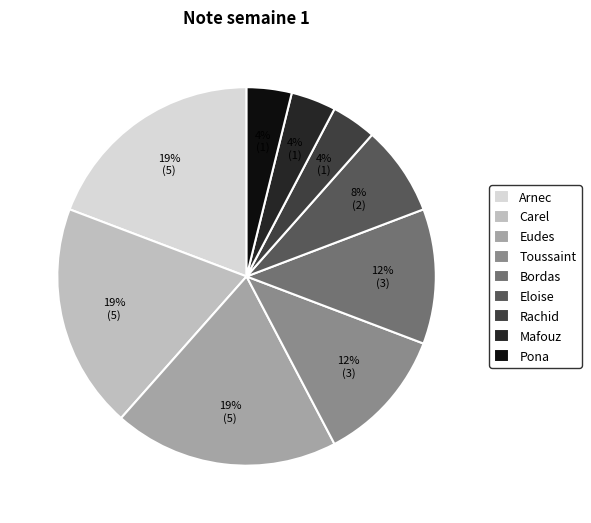

Is the sum of Arnec and Carel greater than half?

No